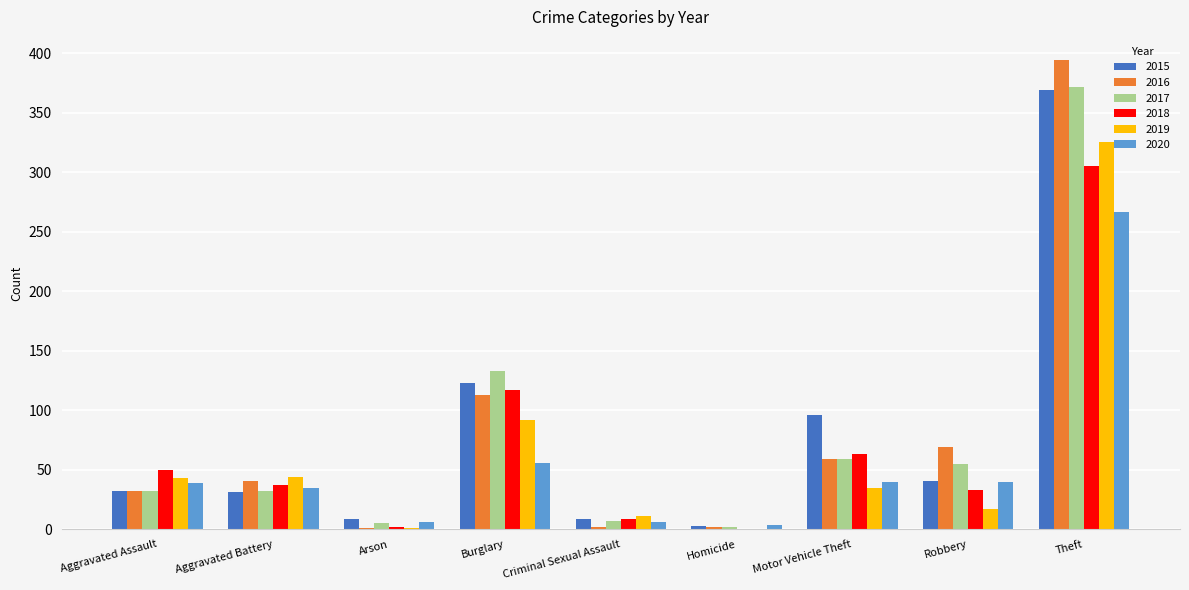

Which category has the highest value across all series?

Theft